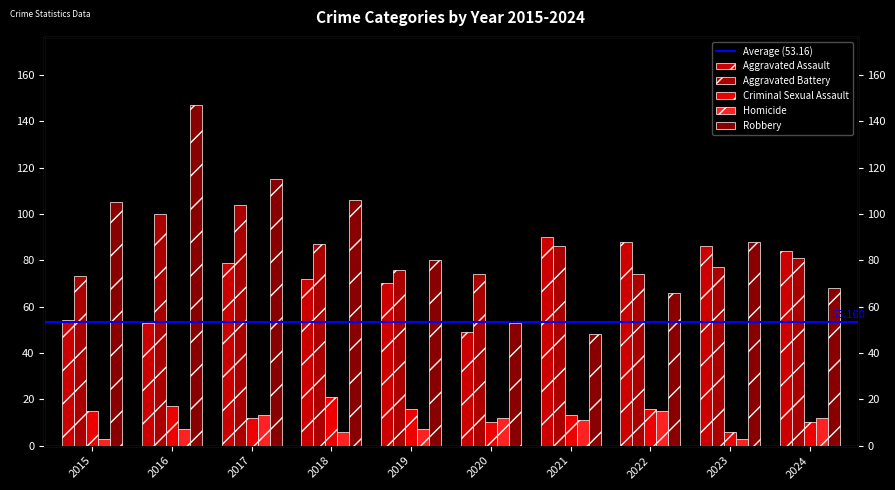

How many values in the Homicide series are below 11?

5